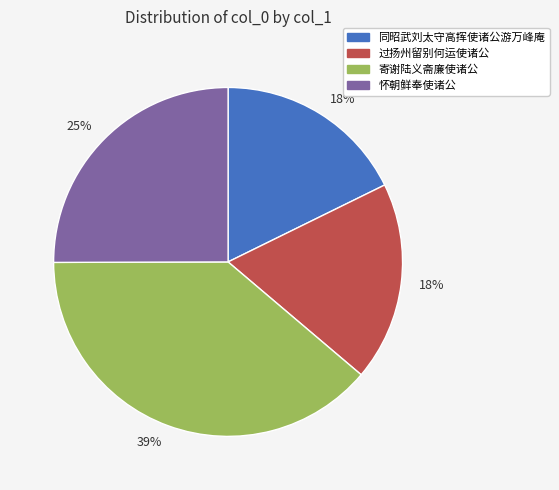

Is there any slice that represents more than half of the pie?

No